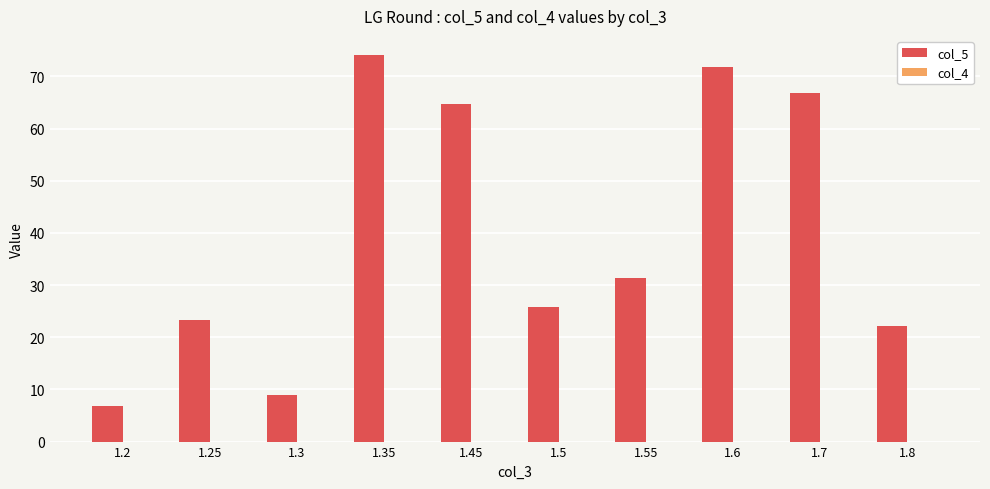

What is the change in value from 1.45 to 1.7?

+1.9